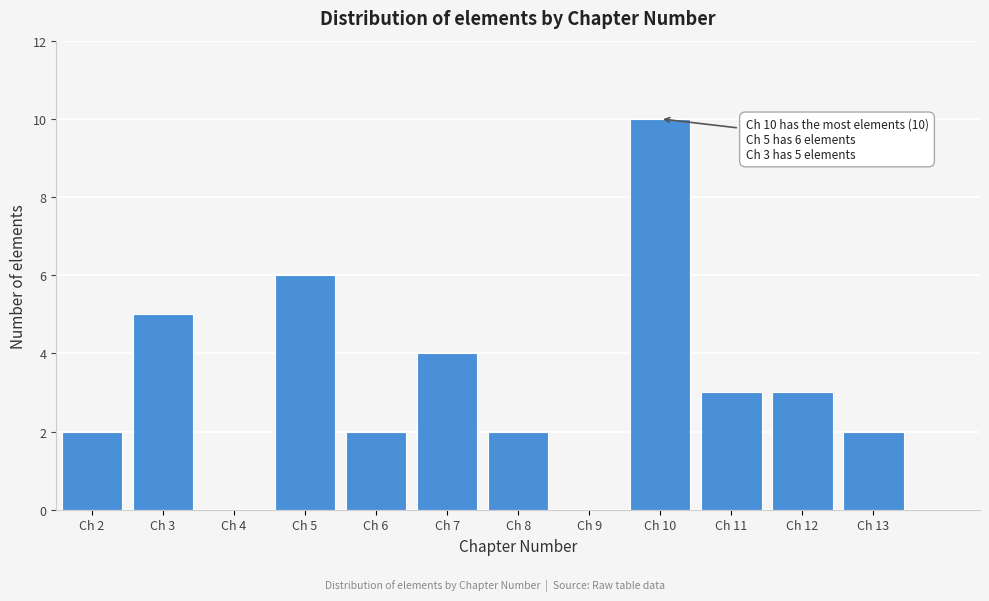

Reading left to right, extract all data points from this chart.

Ch 2=2	Ch 3=5	Ch 4=0	Ch 5=6	Ch 6=2	Ch 7=4	Ch 8=2	Ch 9=0	Ch 10=10	Ch 11=3	Ch 12=3	Ch 13=2